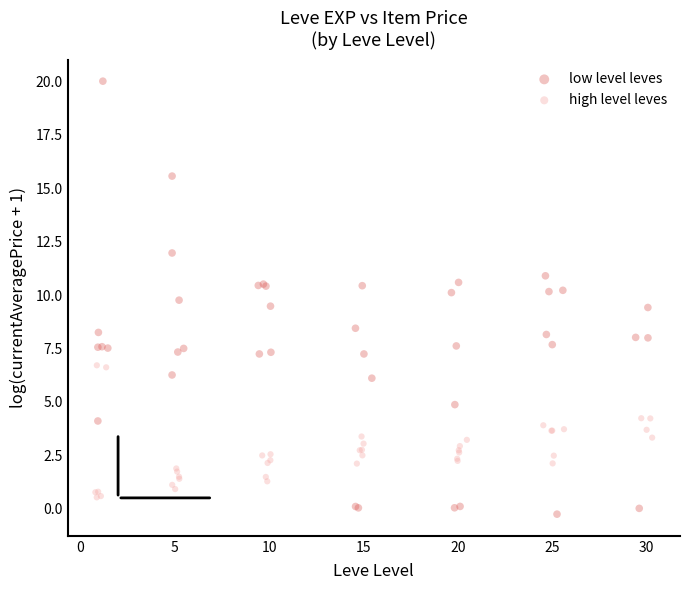

Which series reaches the maximum Y coordinate?

low level leves